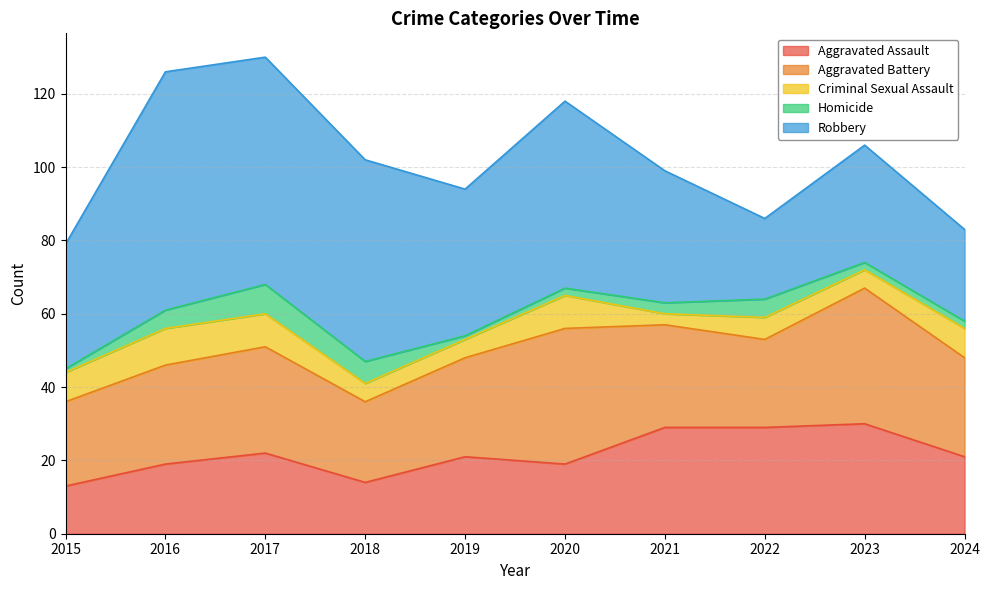

Which has a higher value, 2018 or 2024?

2024